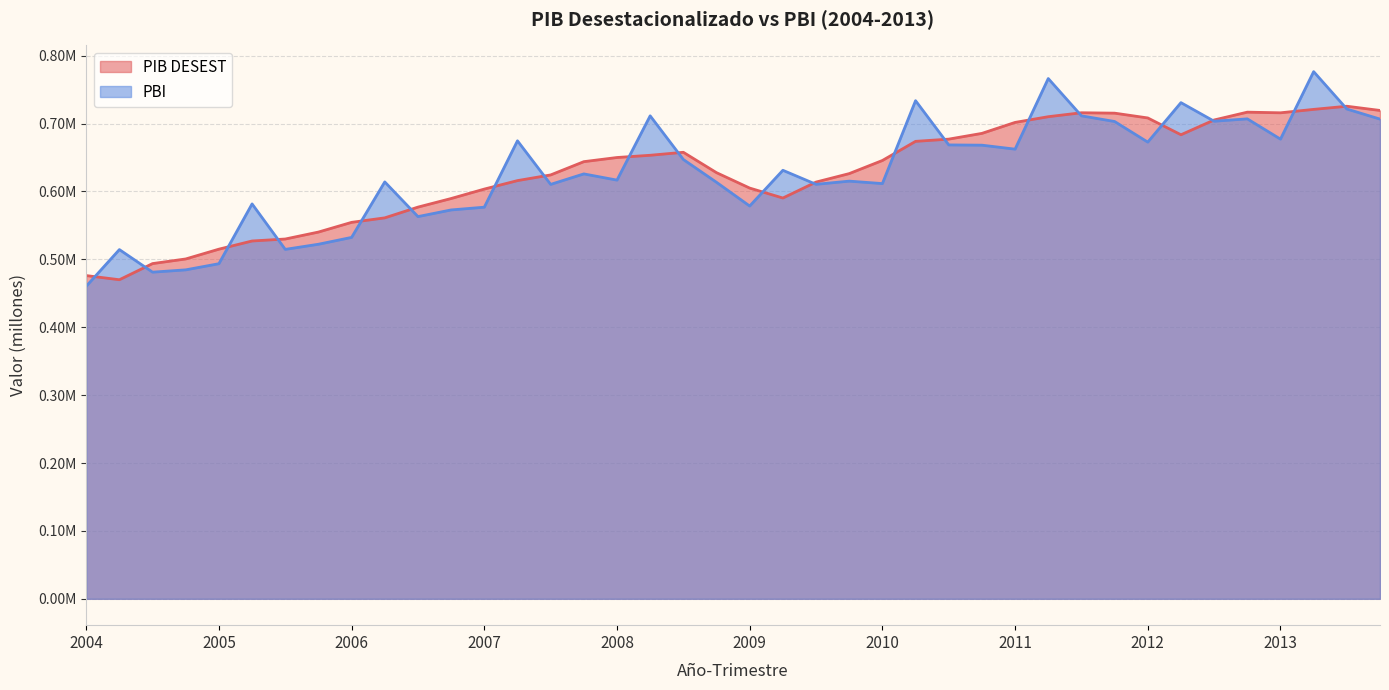

At which label does PBI reach its peak?

2013-II